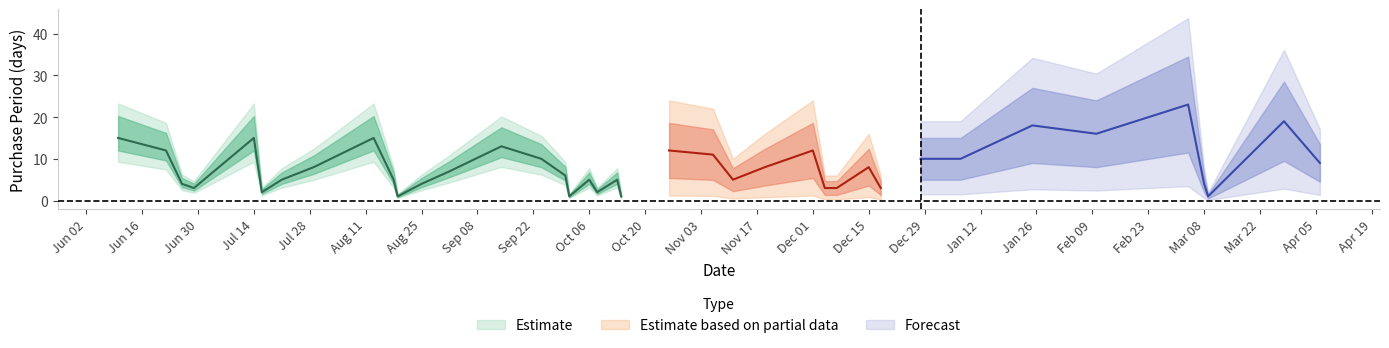

At which category does the data reach its first local valley?

2015-06-29